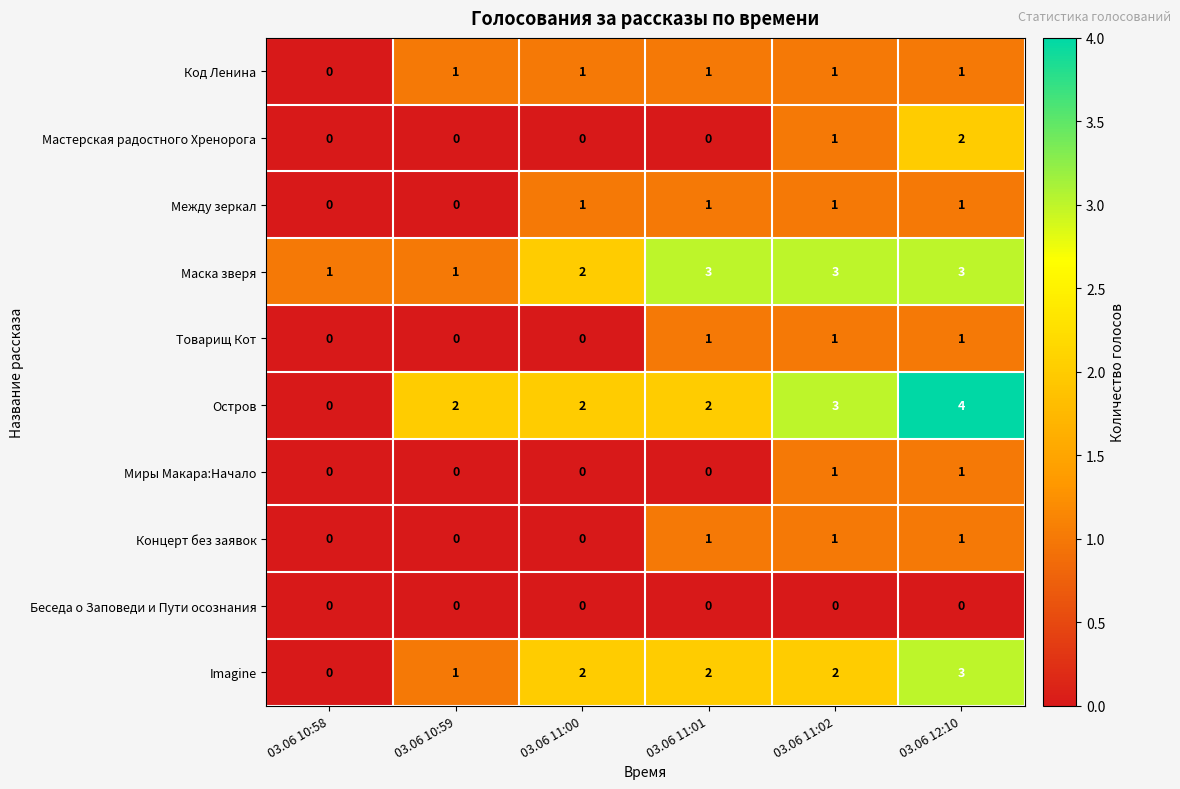

Between 03.06 10:59 and 03.06 11:02, which series saw the biggest shift?

Маска зверя